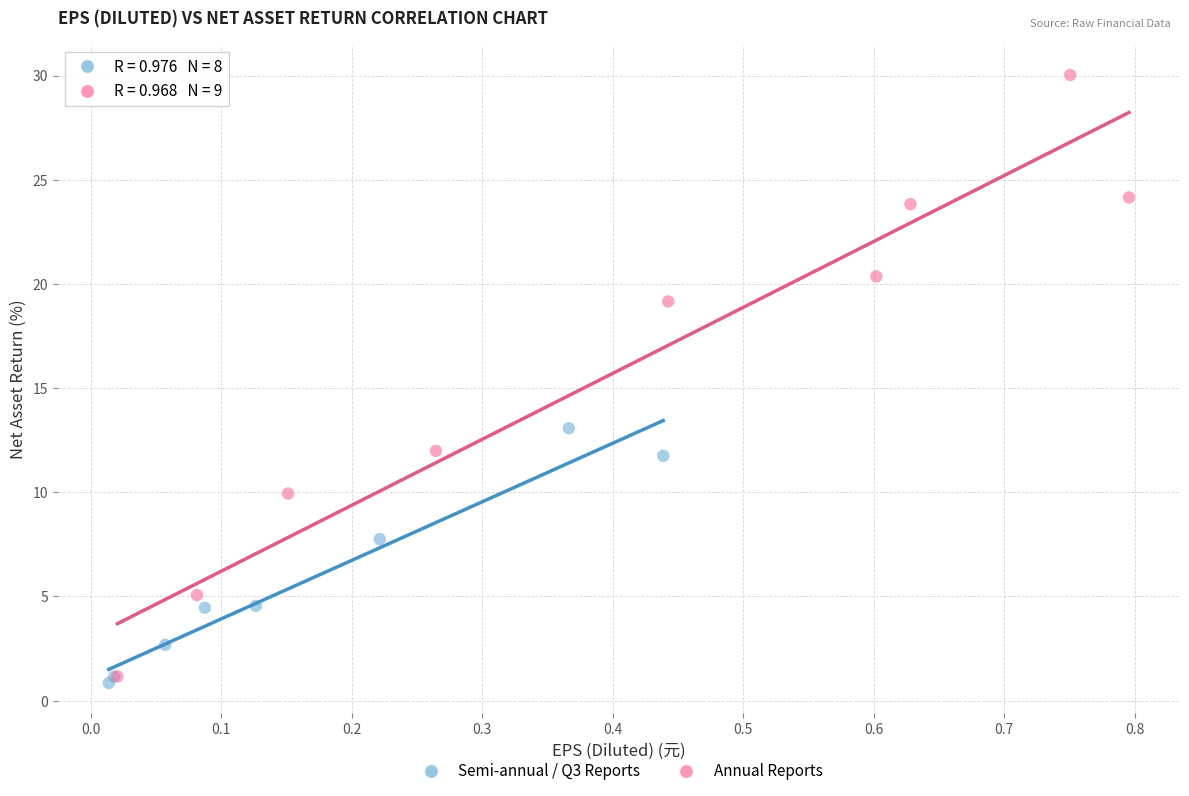

Which series has the largest Y range (max minus min)?

Annual Reports